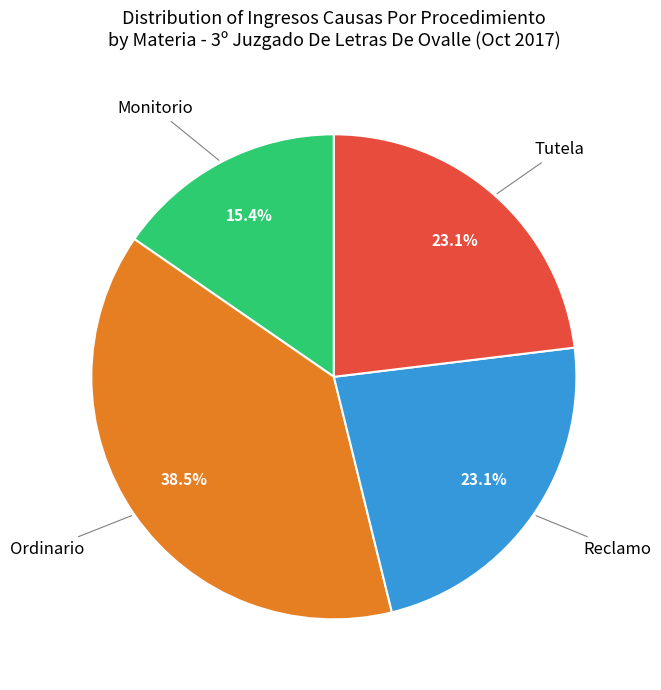

Is there a majority slice in this chart?

No